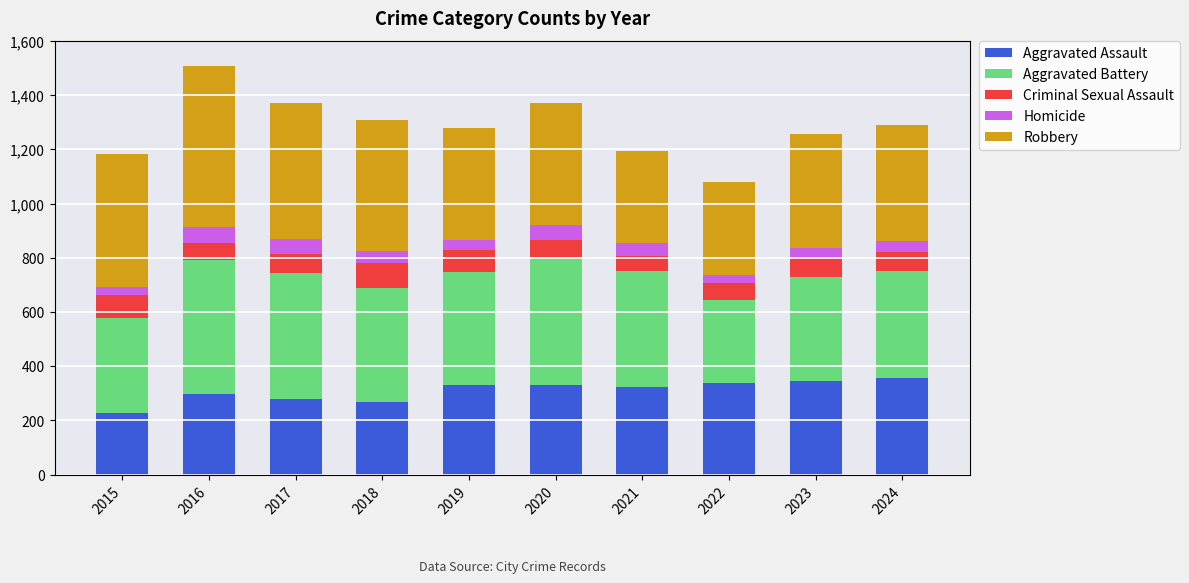

What is the total value across all series at 2018?

1310